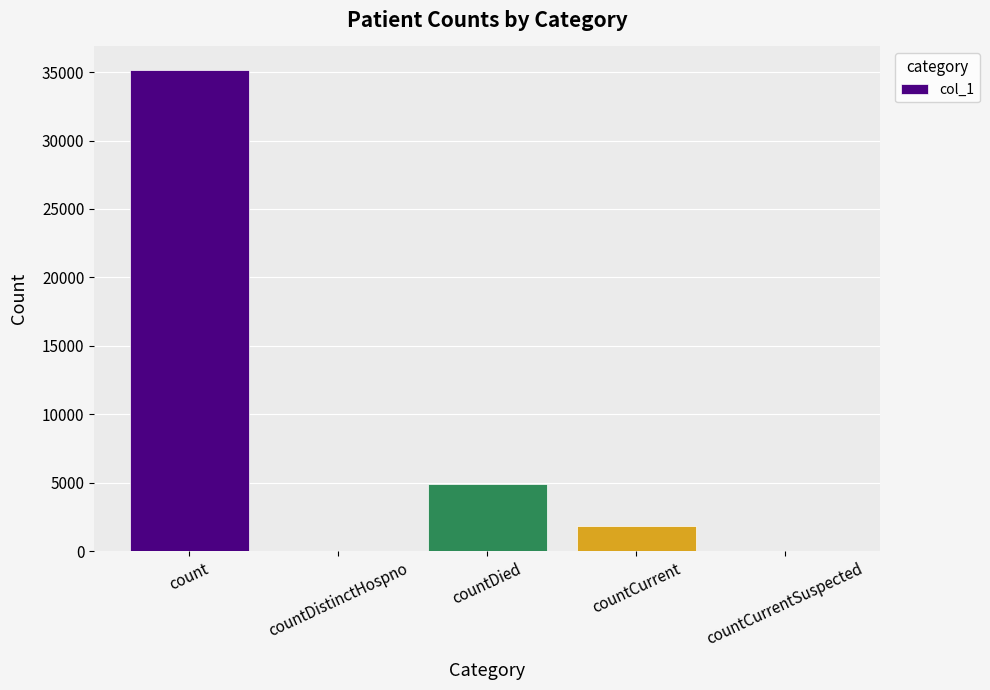

Reading left to right, extract all data points from this chart.

count=35119	countDistinctHospno=0	countDied=4923	countCurrent=1808	countCurrentSuspected=0